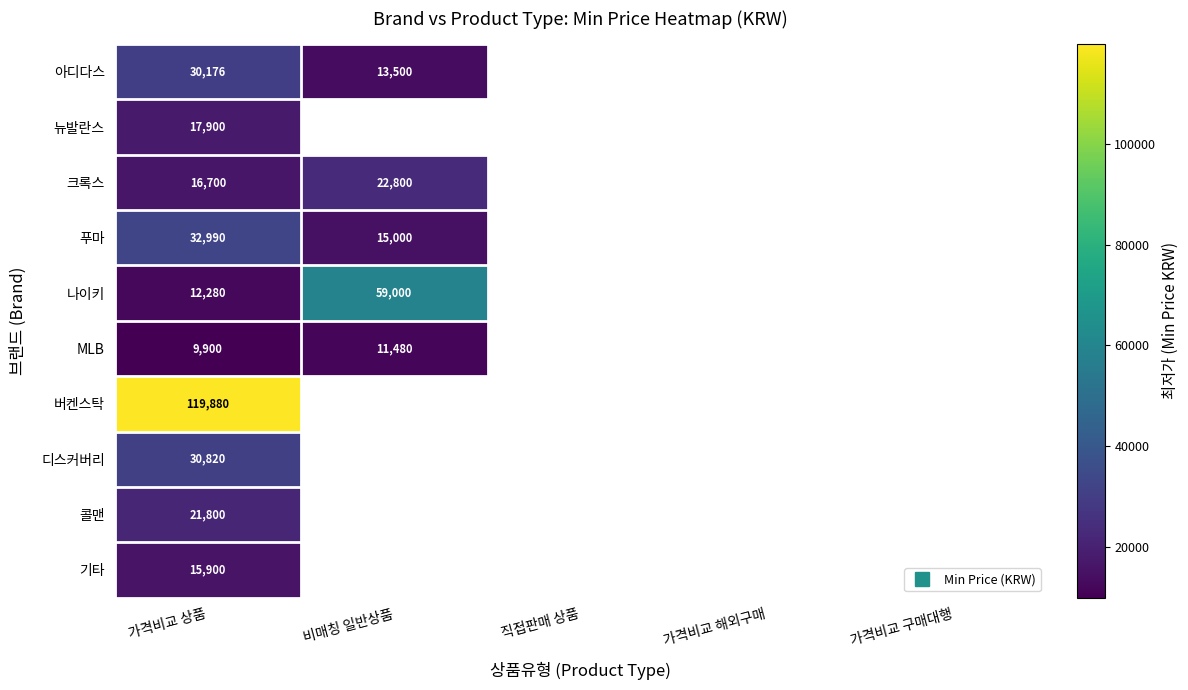

What is the smallest value displayed?

9900.0